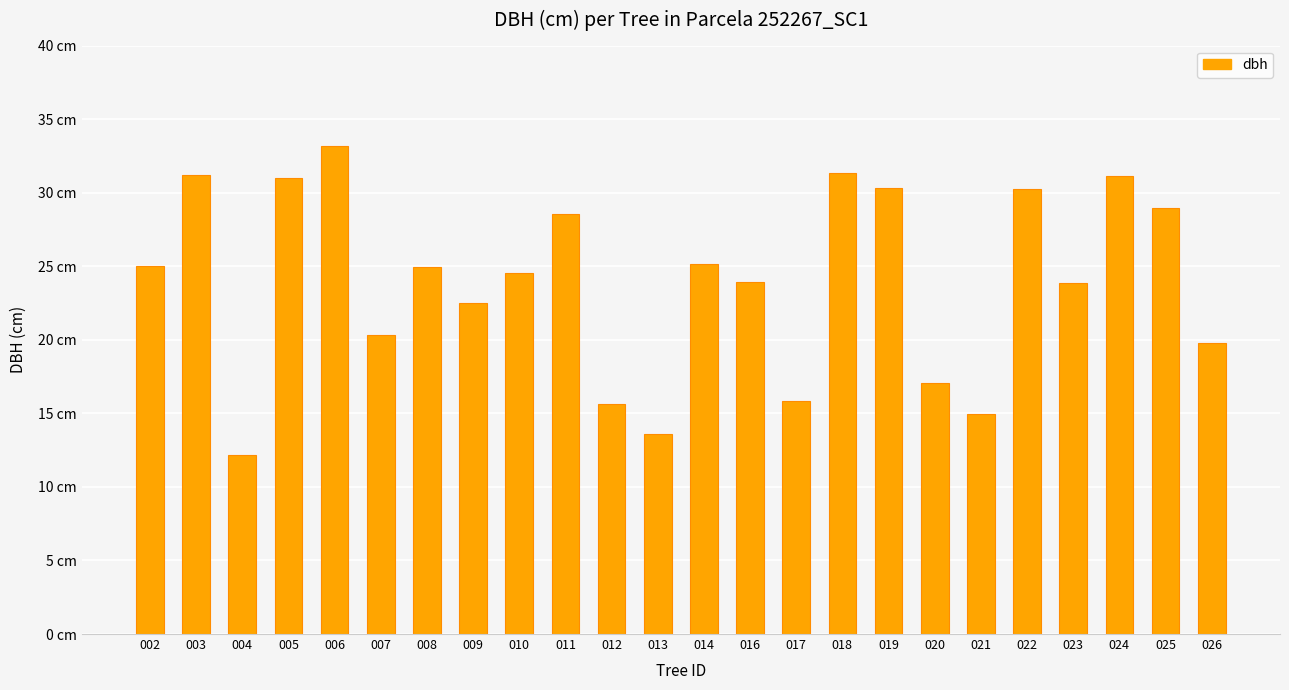

What is the change in value from 003 to 025?

-2.3